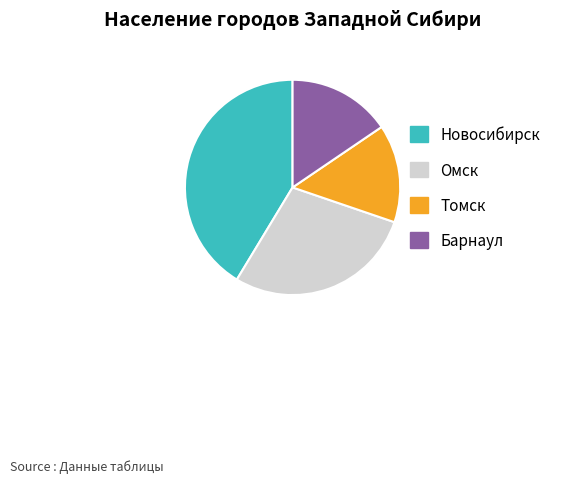

Approximately how many times larger is the value at Новосибирск compared to Барнаул?

2.7